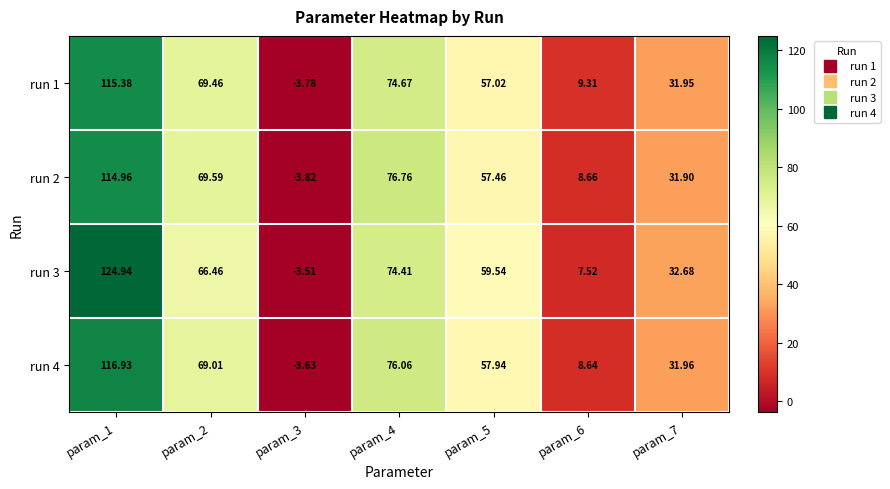

Is the value of run 2 at param_5 greater than the value of run 4 at param_7?

Yes